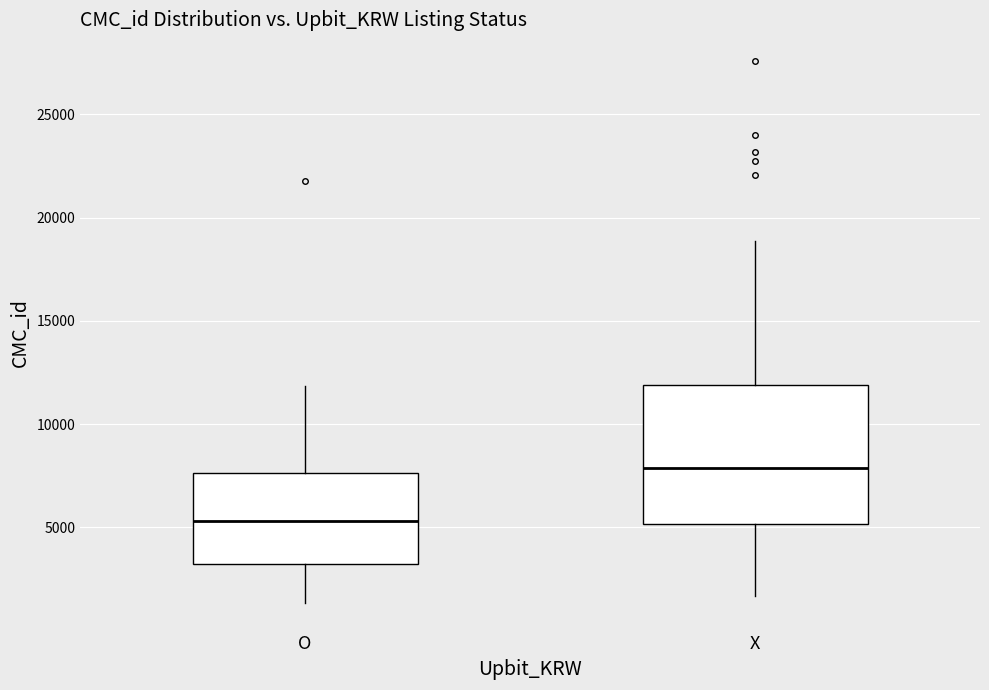

Reading left to right, read every box against the y-axis: the position of its median line, the range the box covers, and the ends of its whiskers. The values are not printed on the chart, so give them approximately, as read against the axis.

O: median 5500, box 3000 to 7500, whiskers 1500 to 12000
X: median 8000, box 5000 to 12000, whiskers 1500 to 19000